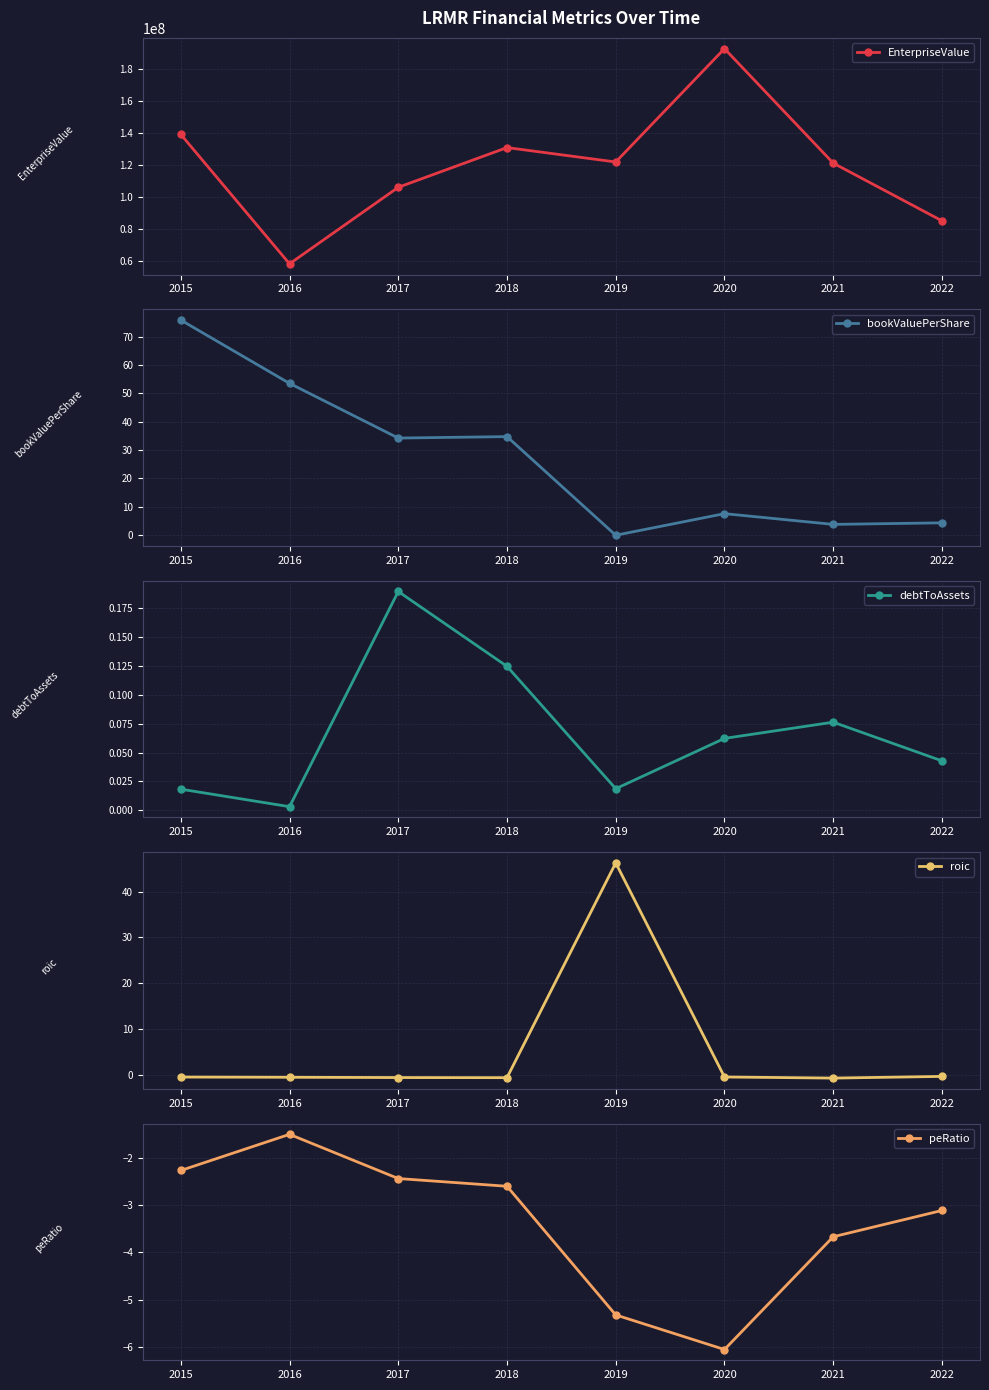

Where is the first local maximum for roic?

2019